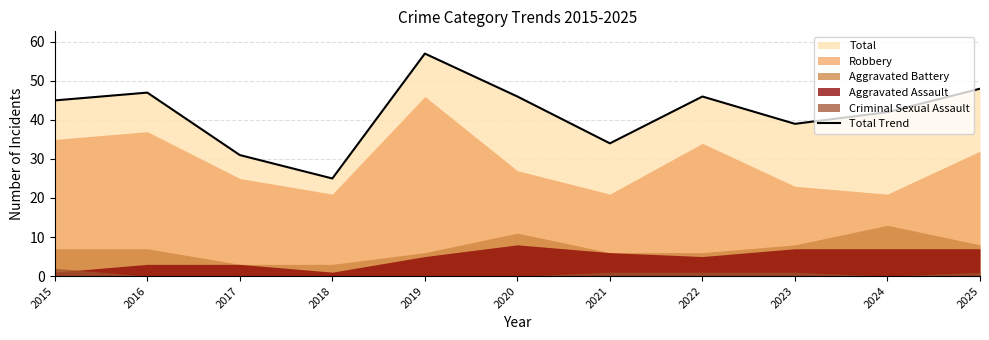

Count the number of categories in the chart.

11